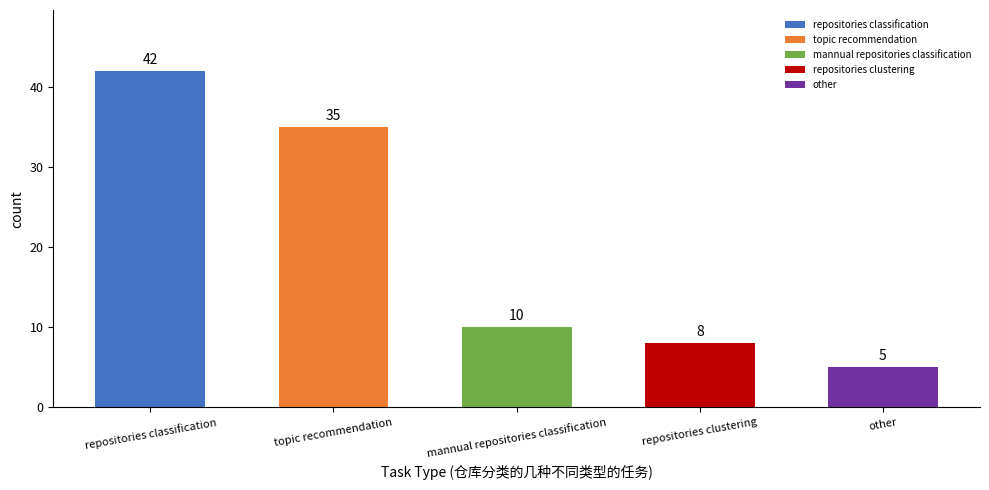

What is the sum of all values?

100